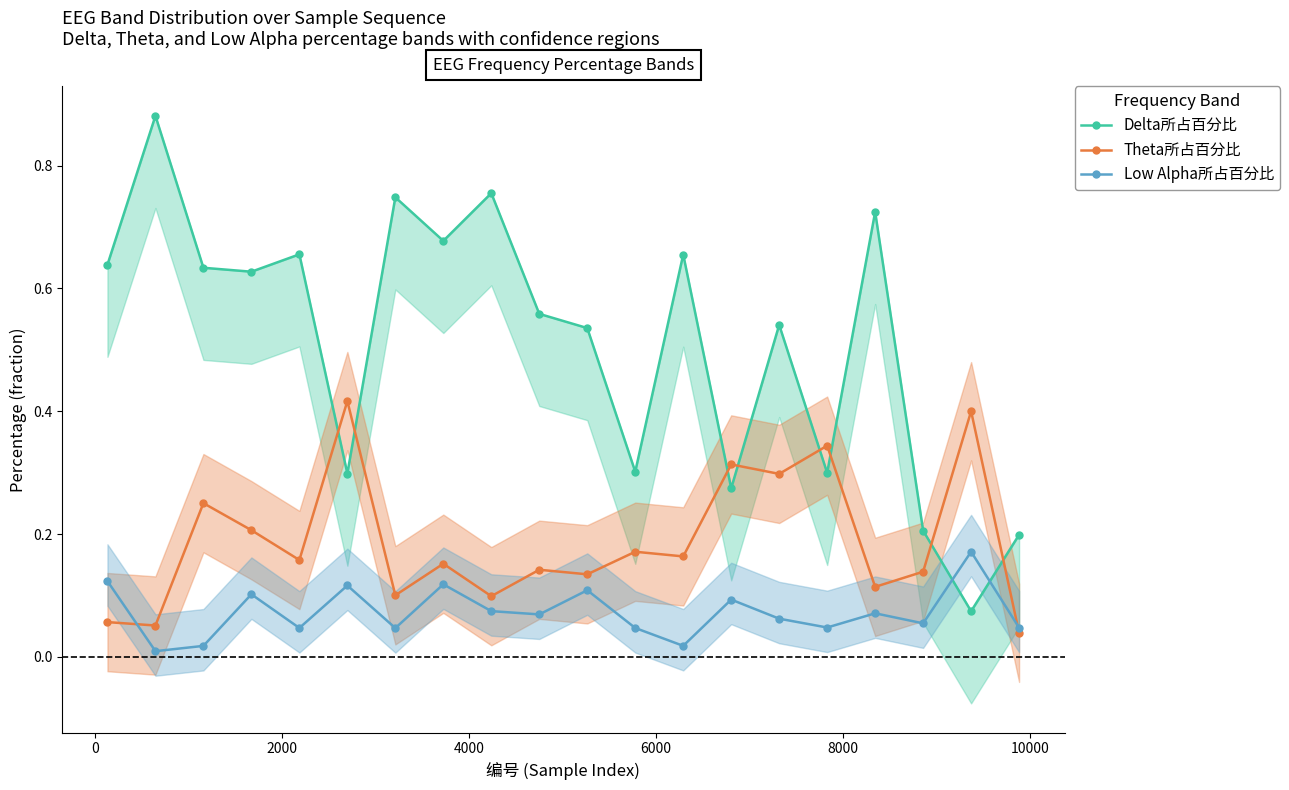

True or false: Low Alpha所占百分比 has more than 2 points higher than both neighbors.

True